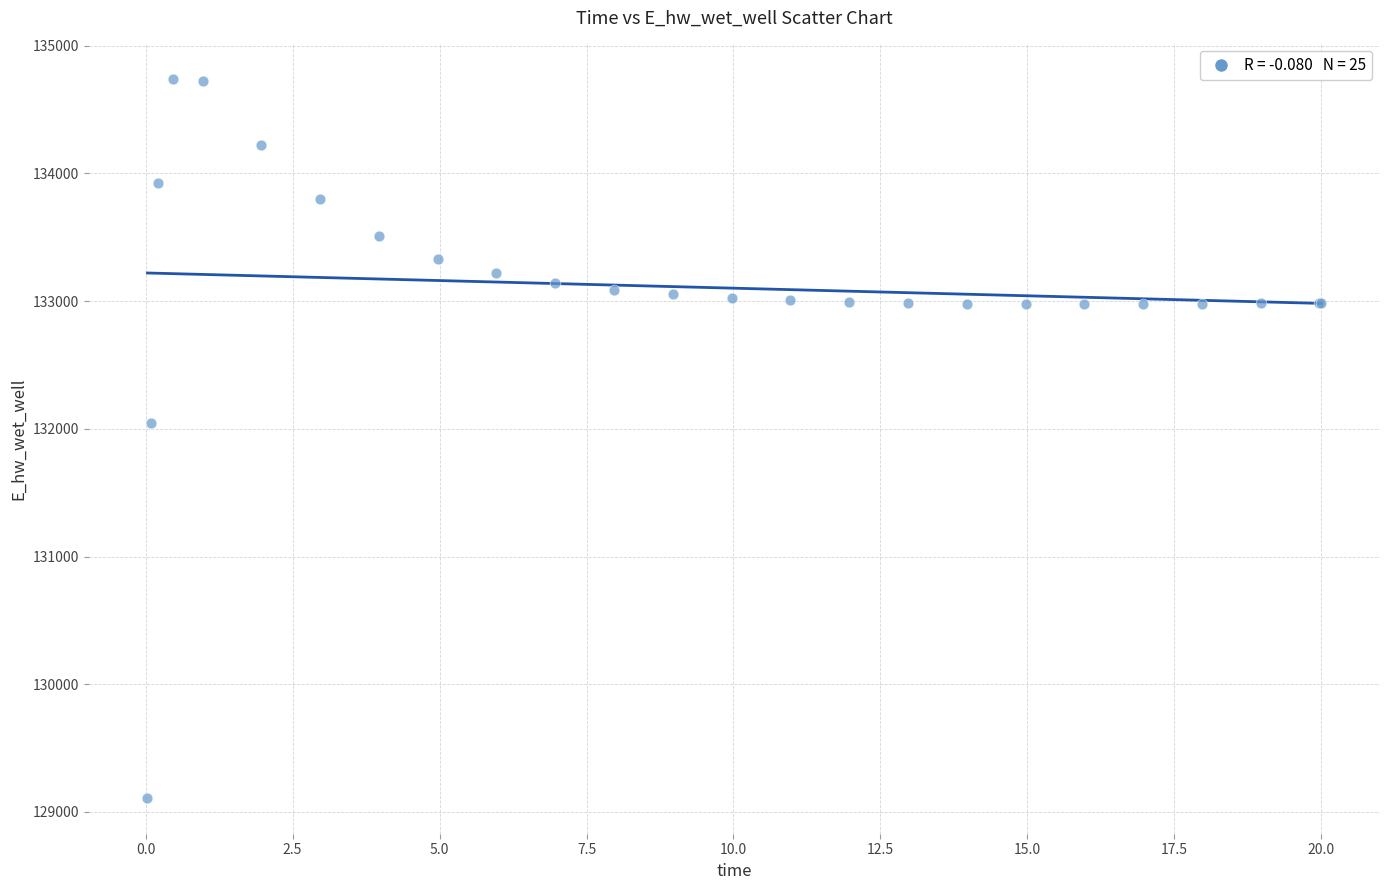

What Y value in the scatter plot is closest to 131923?

132046.0